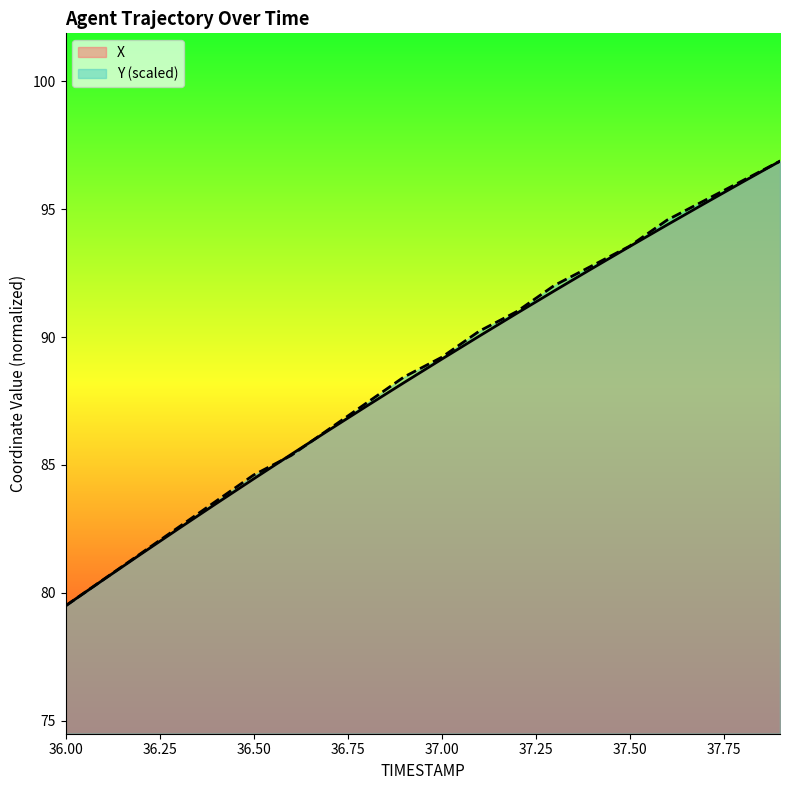

What is the maximum value for X?

96.9